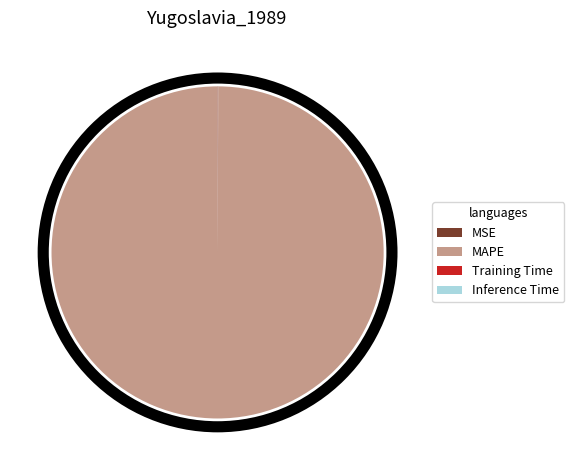

Is it true that MAPE is 100% of the pie?

True